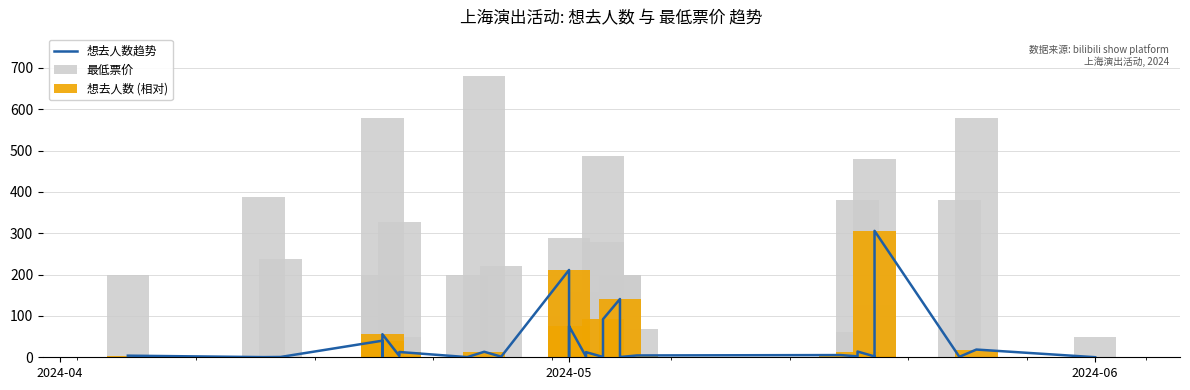

How many values in the 最低票价 series are below 198?

15